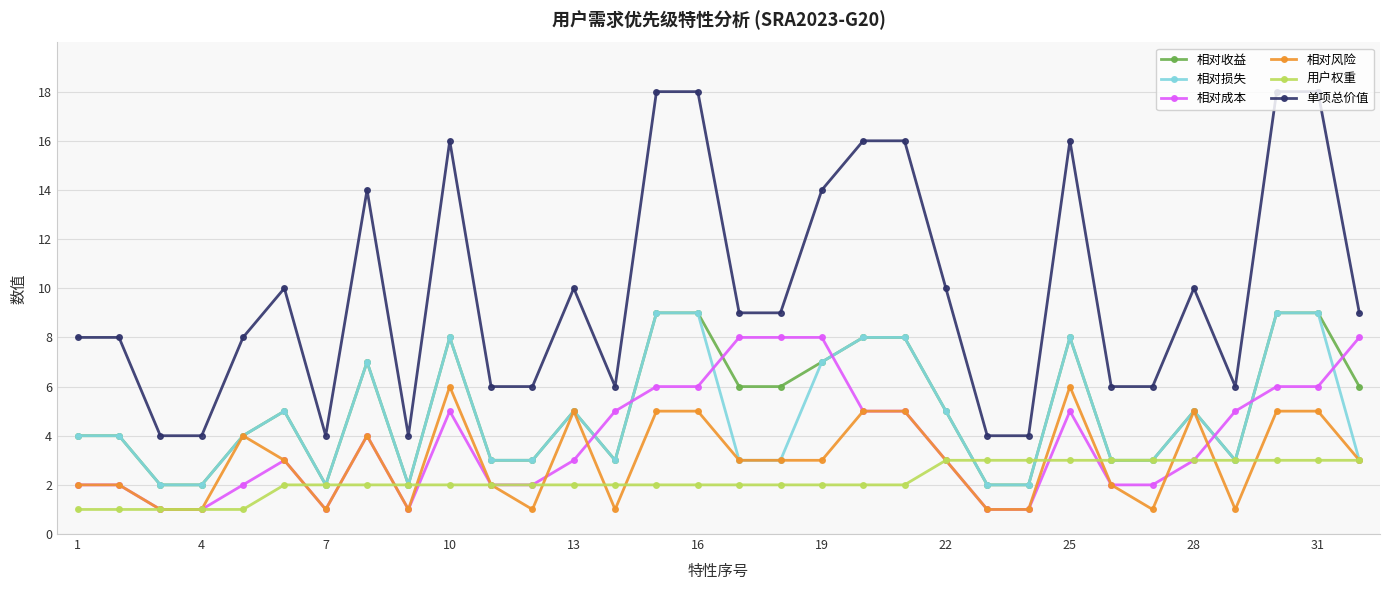

What is the greatest value displayed?

18